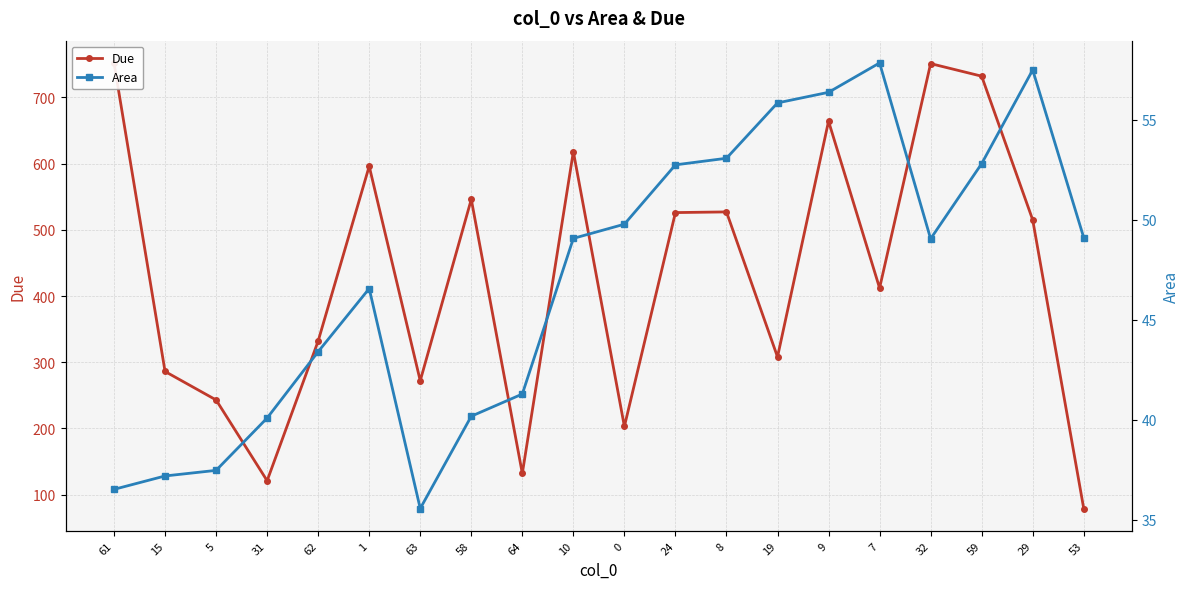

How many interior local peaks does the Due series have?

6